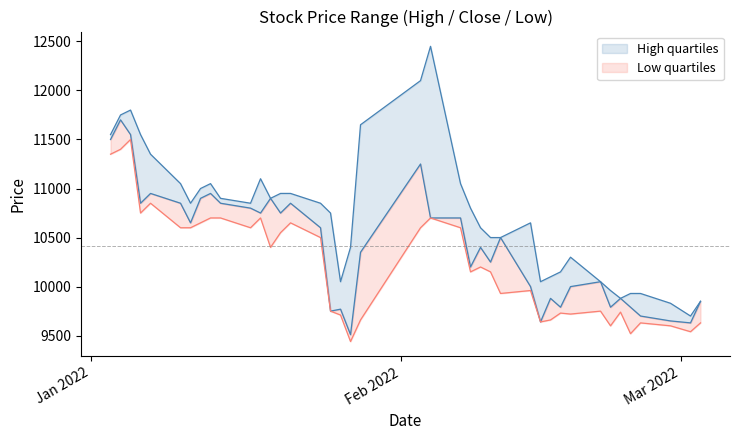

Is the value of Close at 23 greater than the value of High at 9?

No